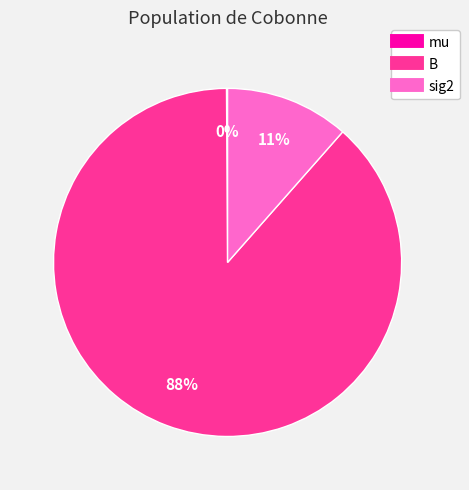

What is the largest slice in the pie chart?

B